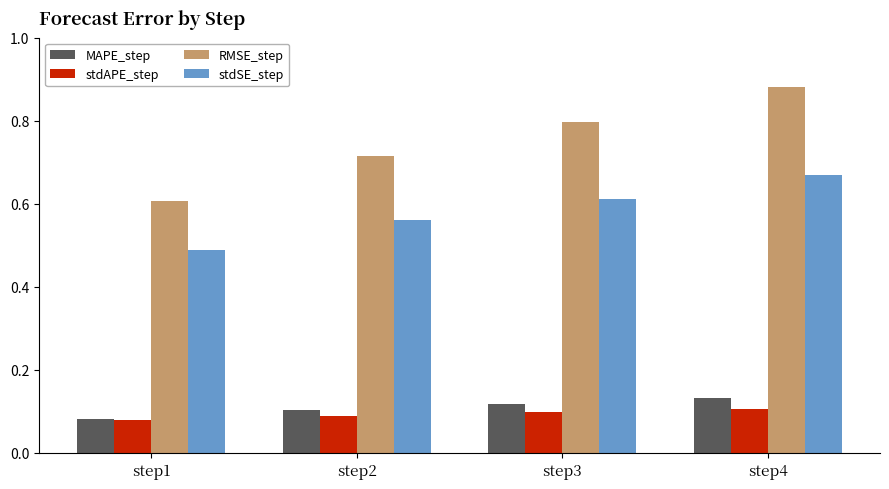

How many bars are there in total?

16